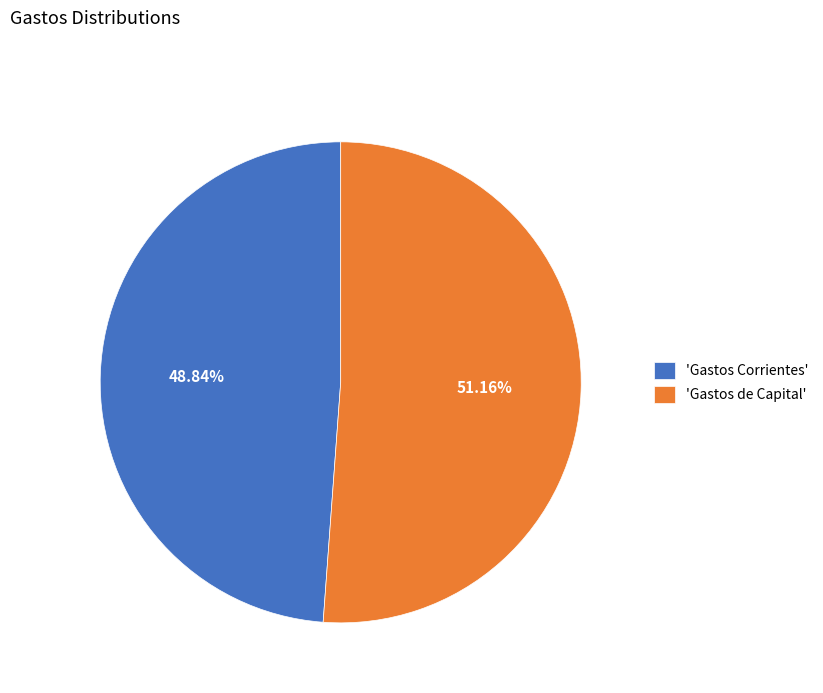

Which category has the smallest portion of the pie?

'Gastos Corrientes'